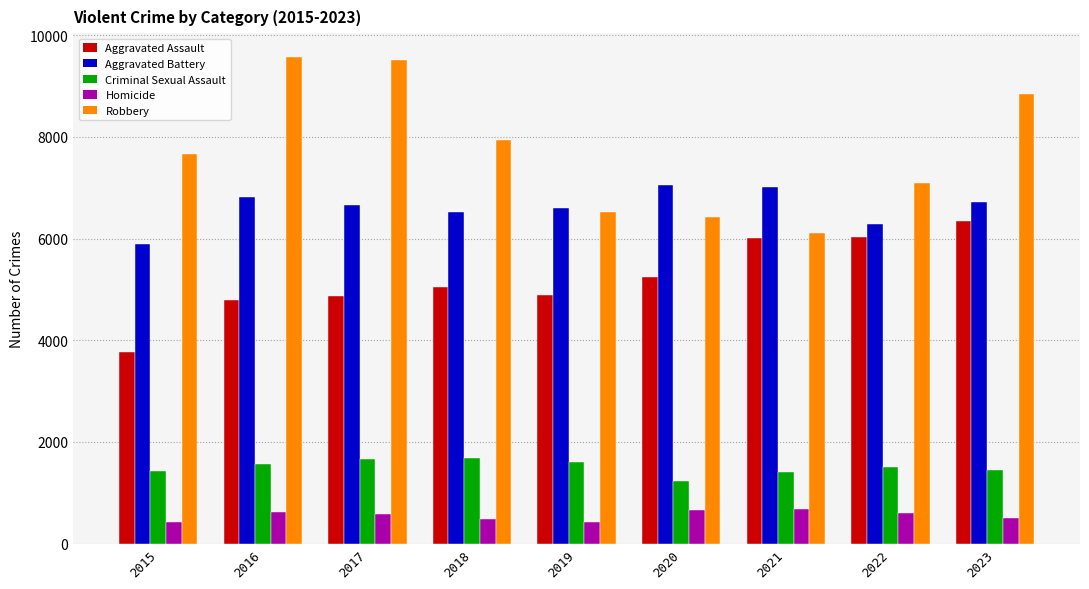

Is it true that Criminal Sexual Assault equals 1237 at 2020?

True